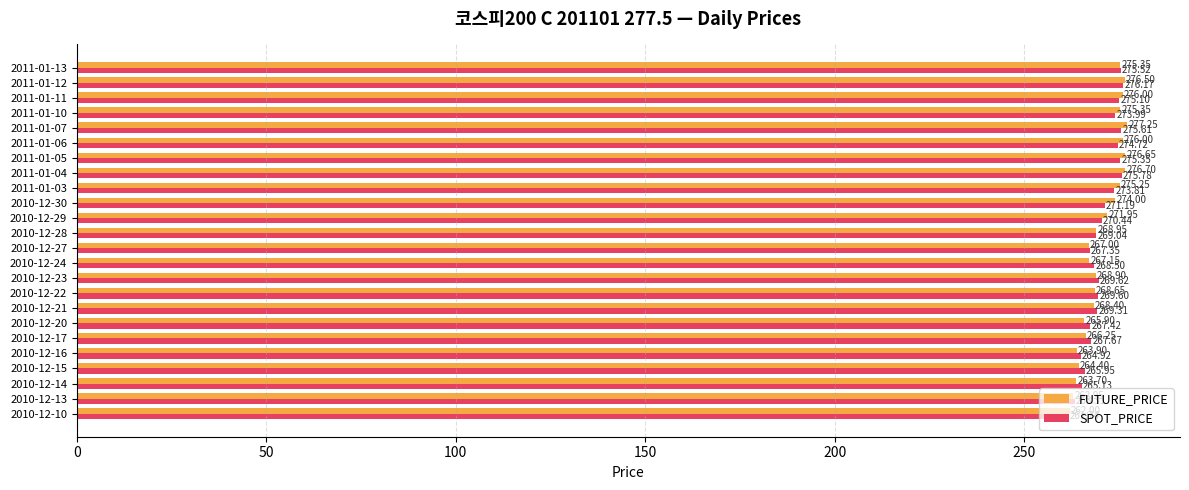

List the series in order of their overall mean, lowest first.

SPOT_PRICE, FUTURE_PRICE